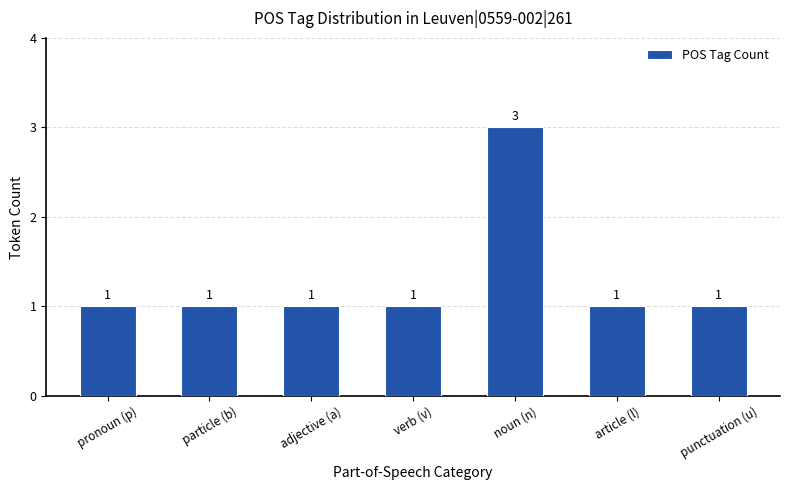

Which label corresponds to the largest value in the chart?

noun (n)